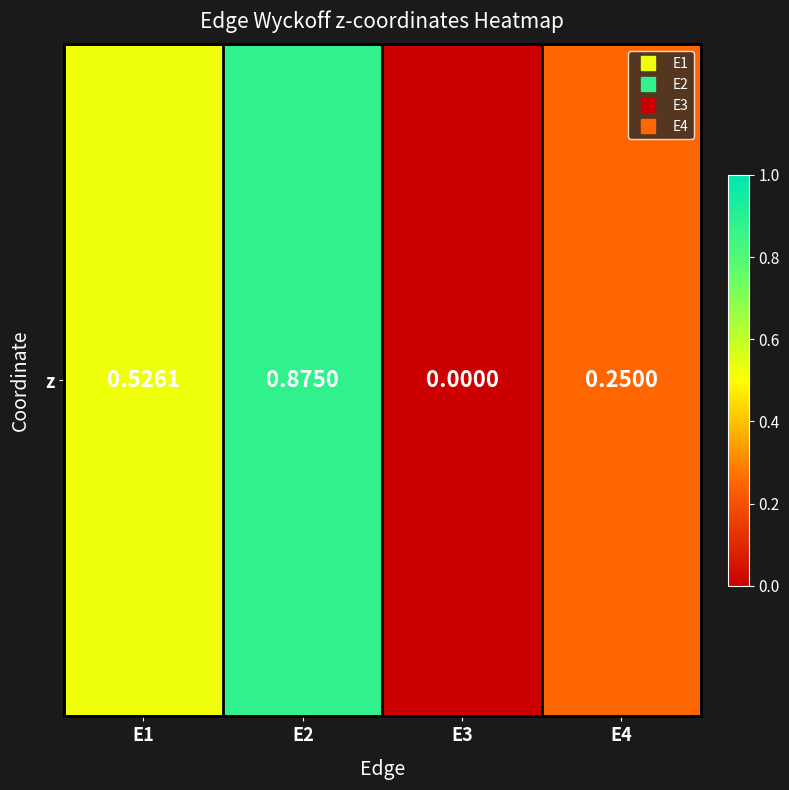

Rank the categories by value from lowest to highest.

E3, E4, E1, E2